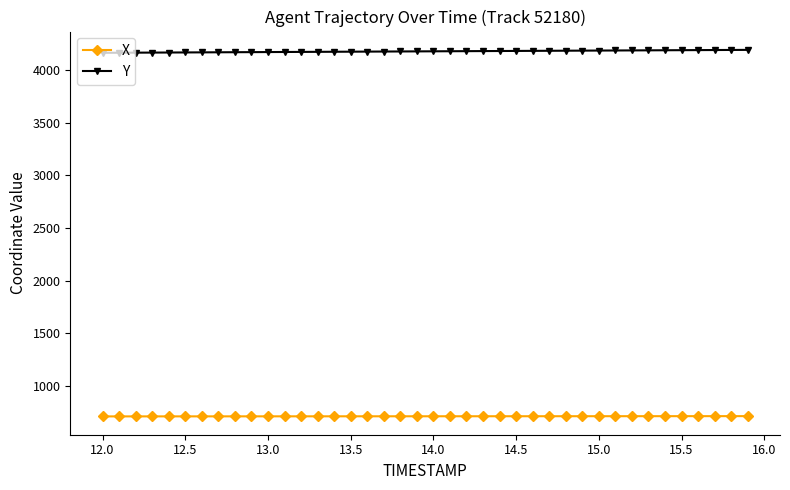

List the series in order of their peak value, highest first.

Y, X